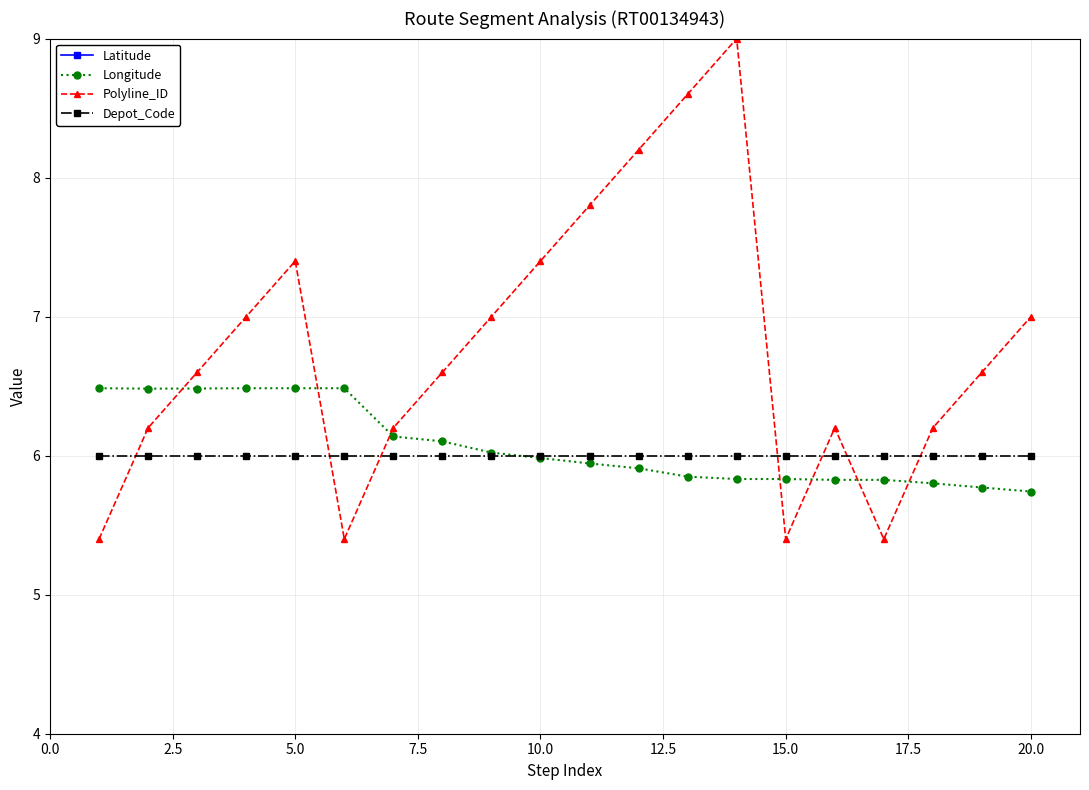

What are all the series names shown in the legend?

Latitude, Longitude, Polyline_ID, Depot_Code